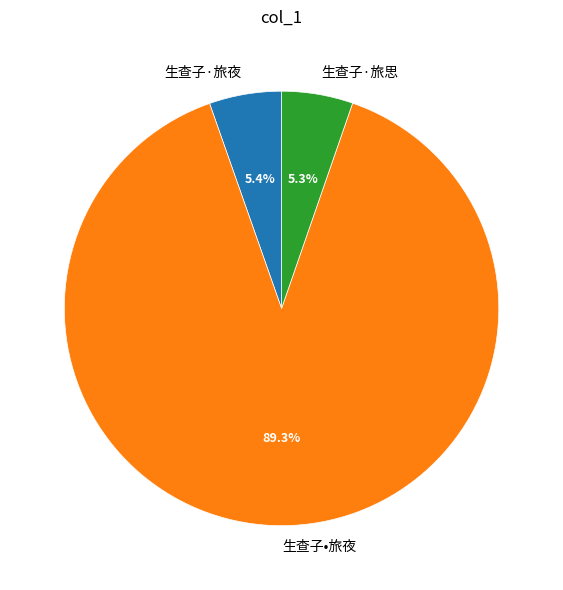

Which category has the biggest portion of the pie?

生查子•旅夜